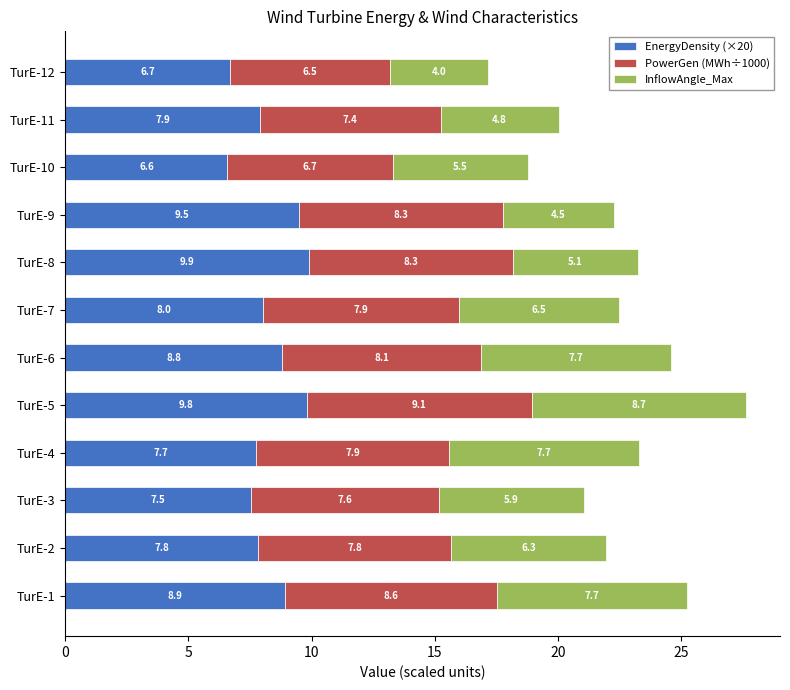

What is the difference between the maximum and minimum values in the EnergyDensity (×20) series?

3.3